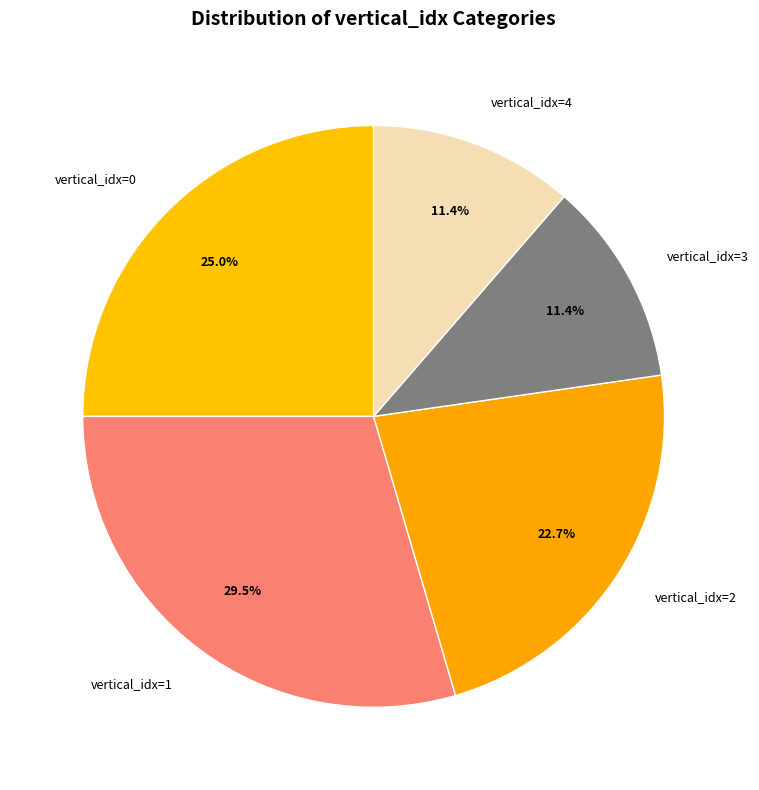

Is vertical_idx=1 the majority of the pie?

No